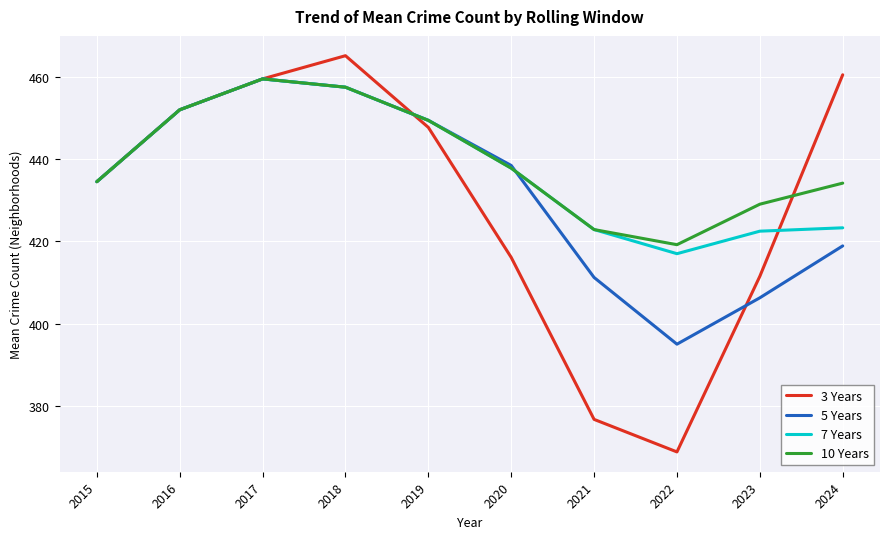

At which label does 3 Years first exceed 447?

2016